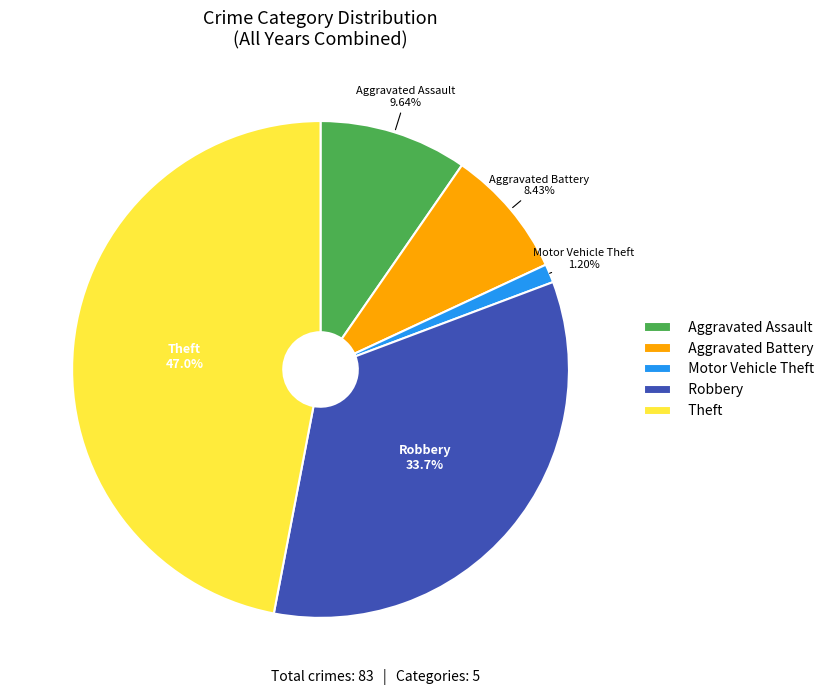

Is the sum of Robbery and Theft greater than half?

Yes